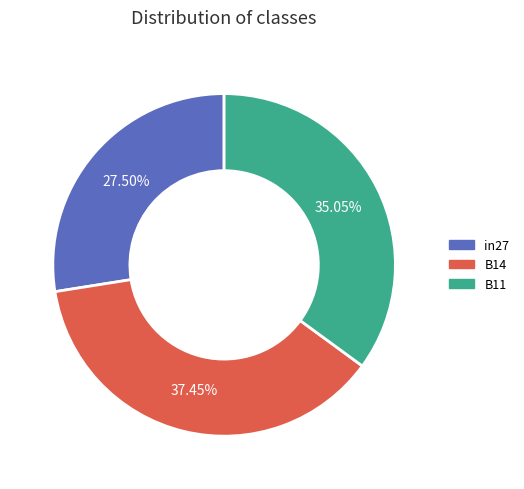

Which has a higher value, in27 or B14?

B14